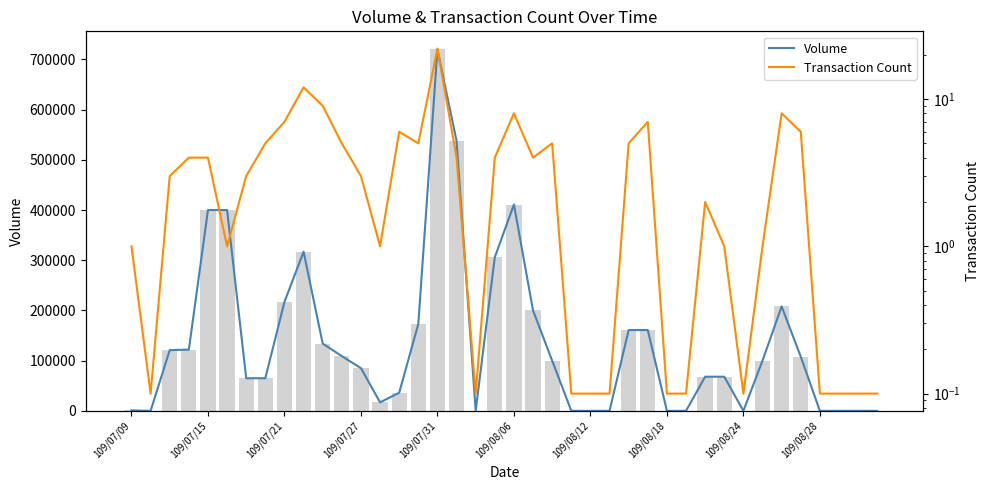

The Transaction Count series shows 9.0 at 10. True or false?

True